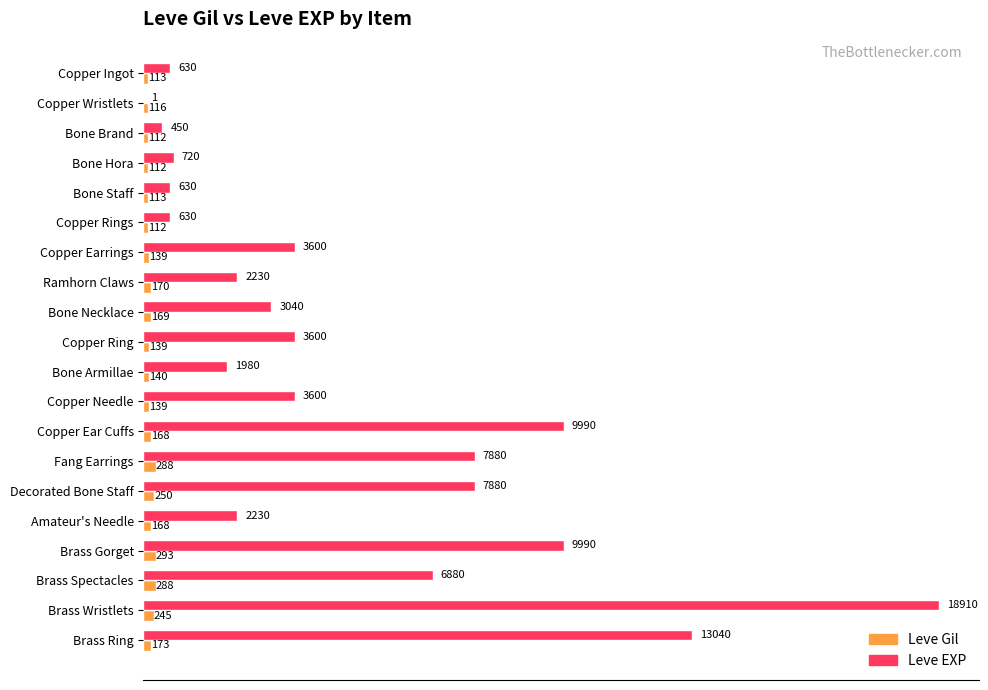

Between Copper Ring and Brass Spectacles, which series saw the biggest shift?

Leve EXP